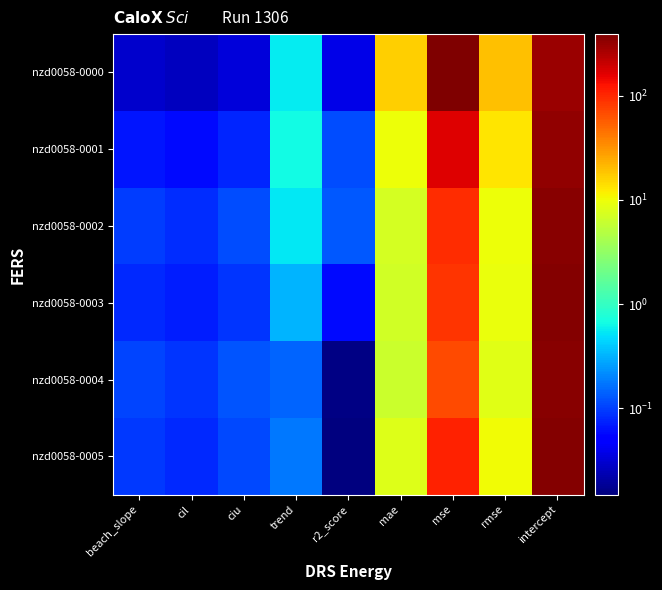

At how many categories does at least one series exceed 363?

1